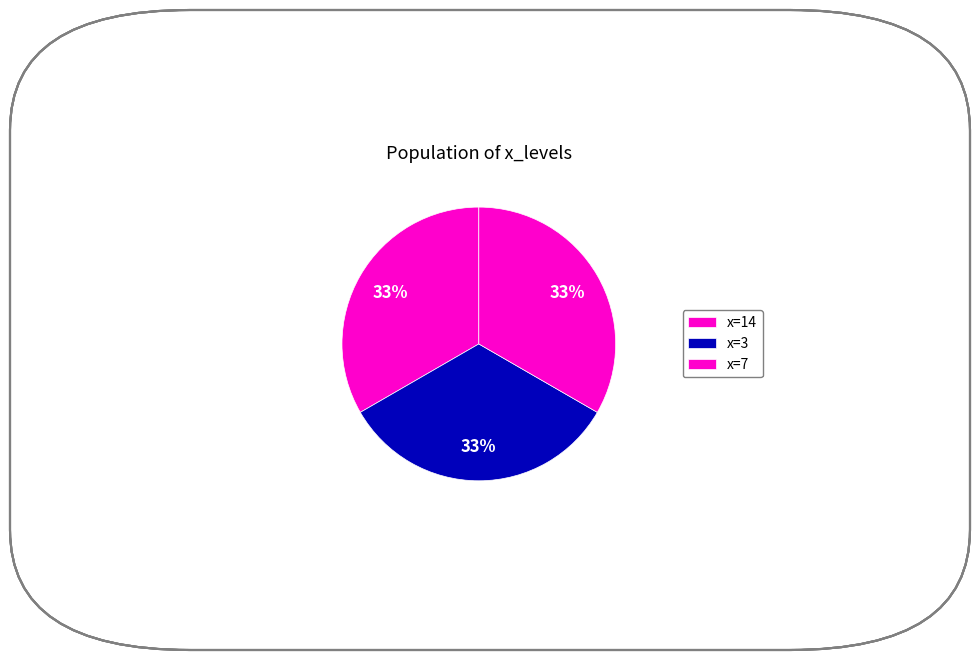

How many slices are in this pie chart?

3